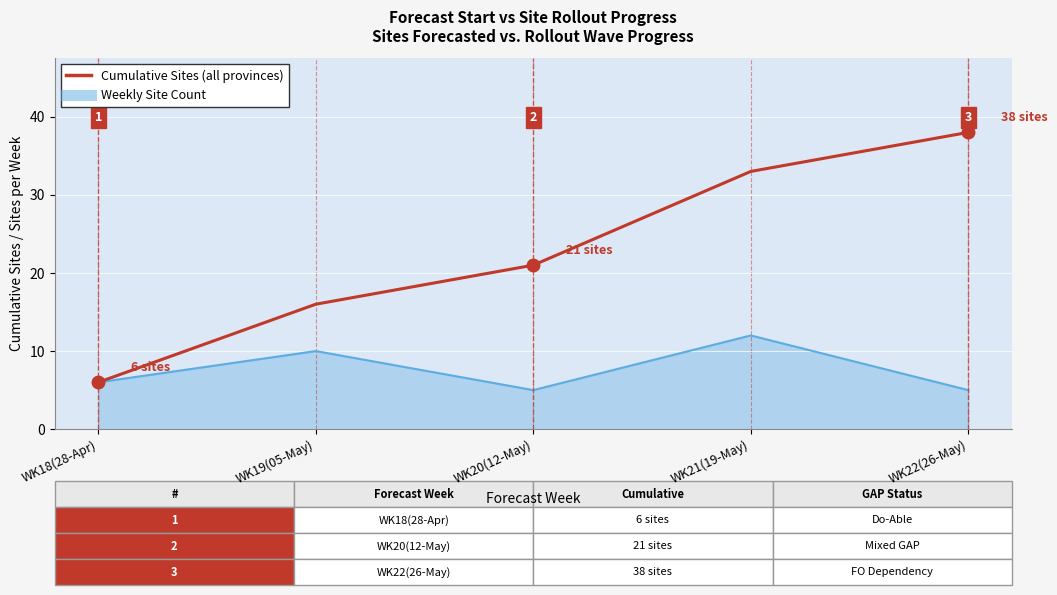

At which category is the sum across all series the highest?

WK21(19-May)